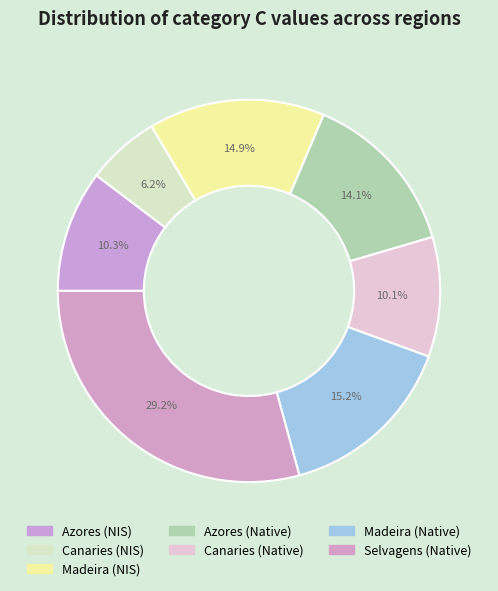

How many segments does this pie chart have?

7